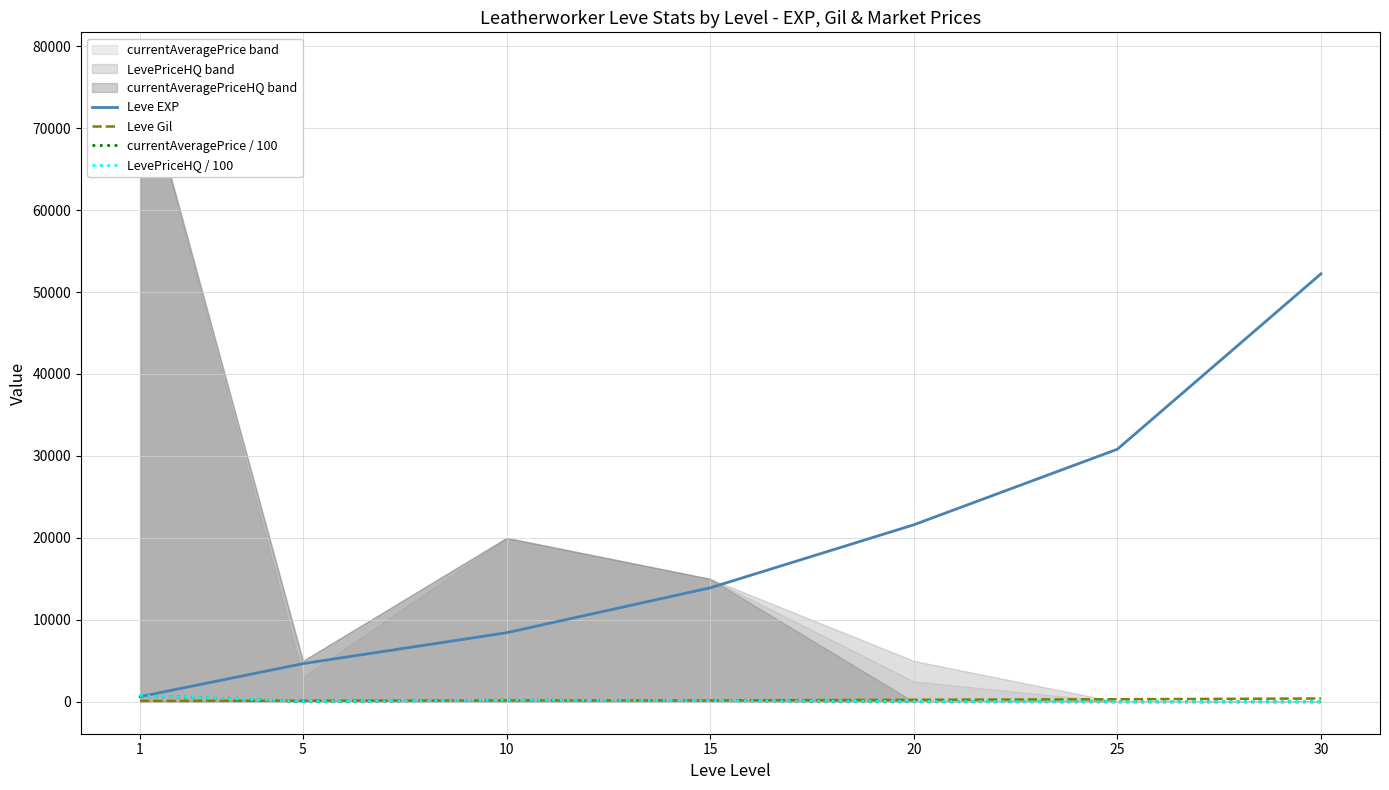

Reading right to left, extract all data points from this chart.

Leve EXP: 52220.0	30820.0	21600.0	13910.0	8430.0	4660.0	630.0
Leve Gil: 410.0	317.0	248.0	174.0	170.0	140.0	112.0
currentAveragePrice / 100: 0.0	0.0	25.0	150.1	200.1	30.0	778.0
LevePriceHQ / 100: 0.0	0.0	50.0	150.1	200.1	50.0	778.0